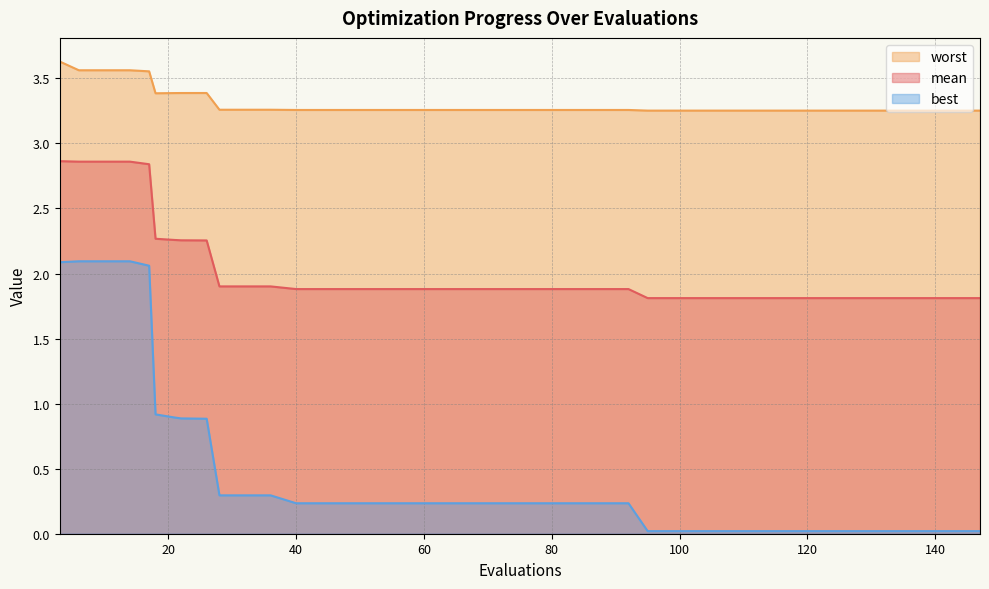

True or false: worst and mean cross at least once.

False